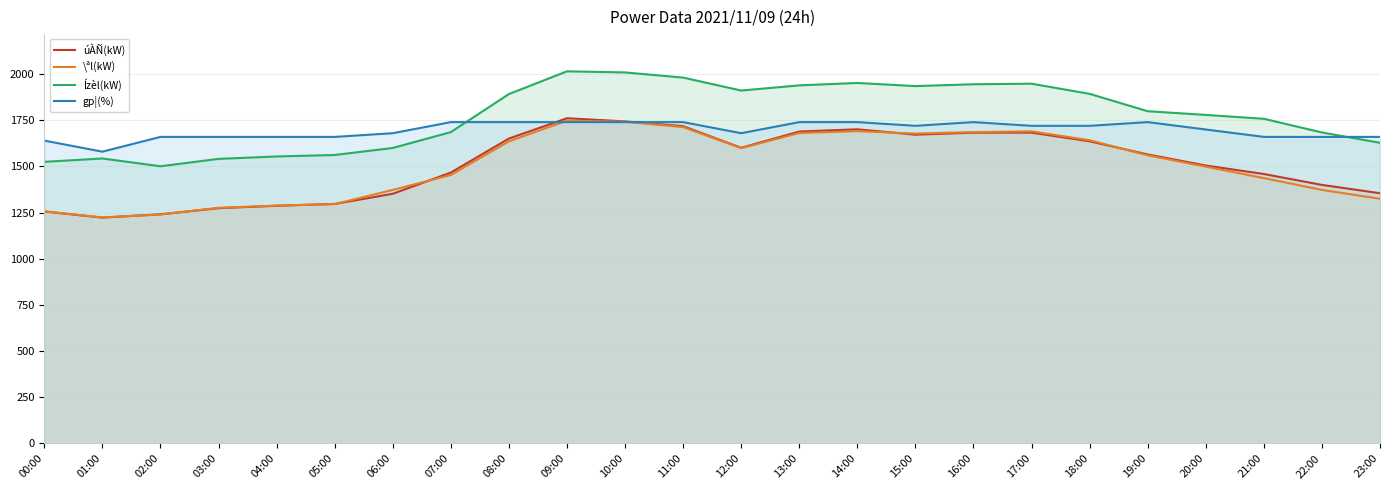

Which category has the highest value in the úÀÑ(kW) series?

09:00